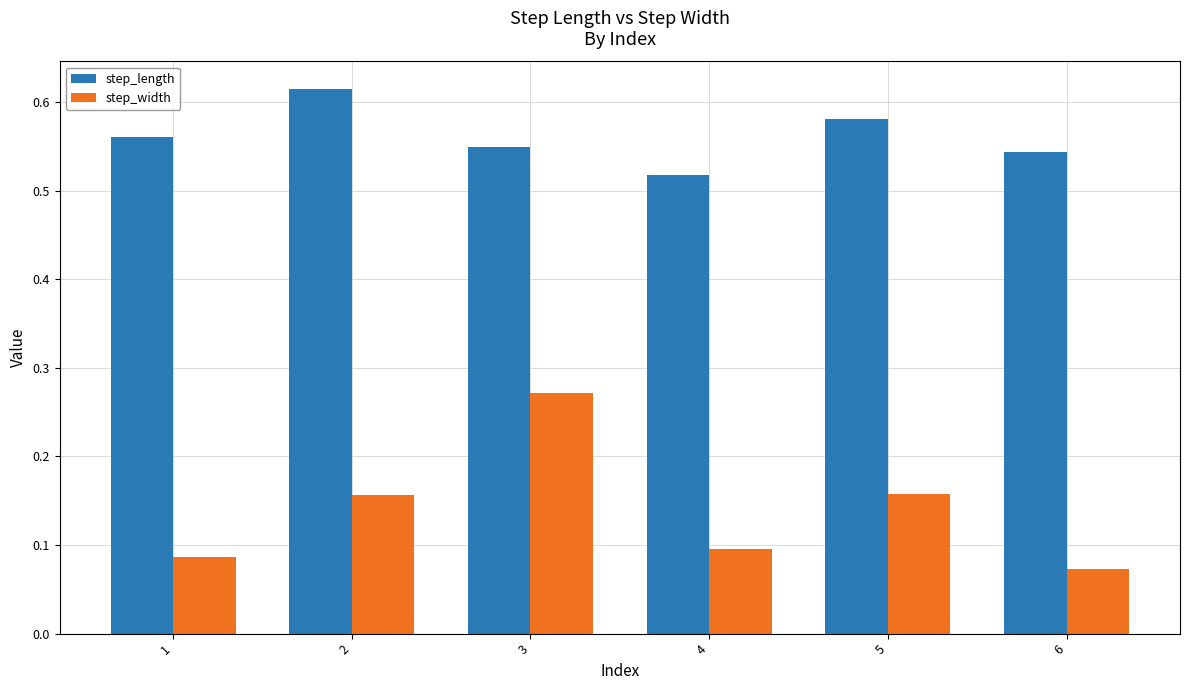

The step_length series shows 0.9 at 4. True or false?

False